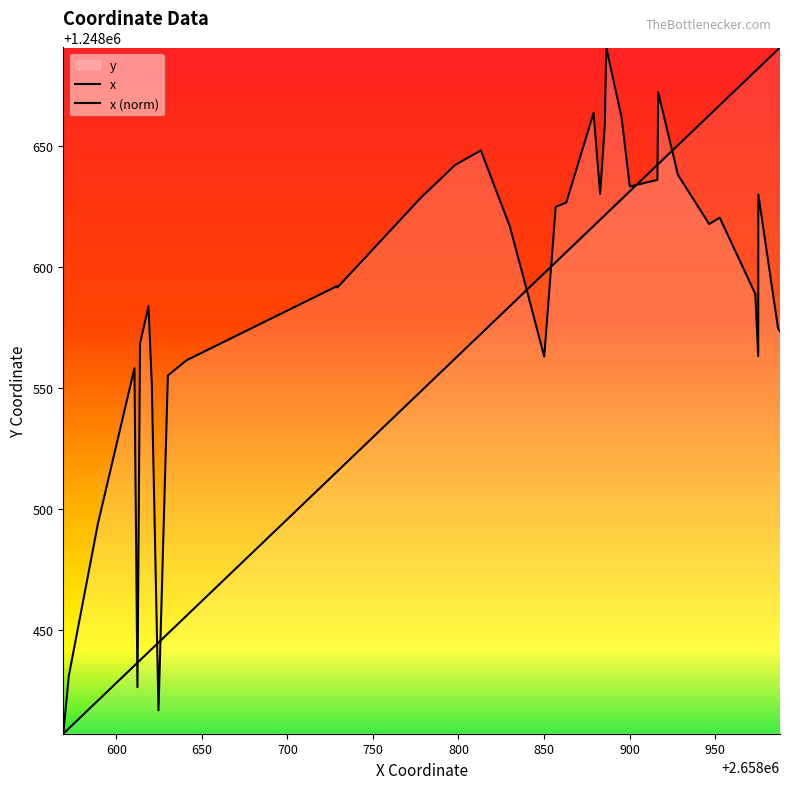

At how many categories does at least one series exceed 1248544?

35